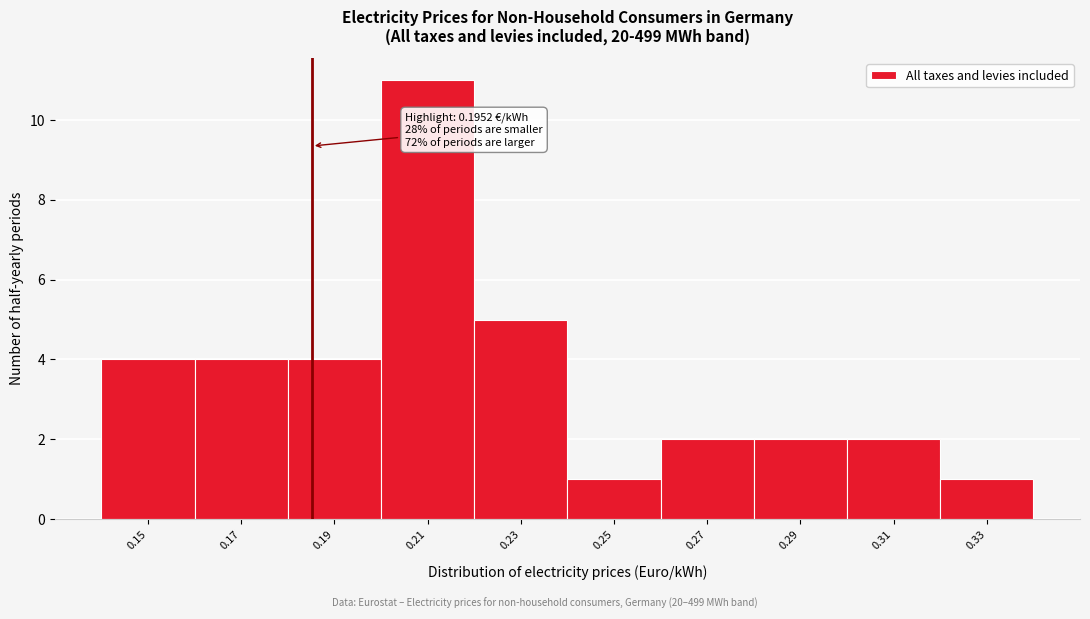

Reading left to right, what are all the values shown in this chart?

0.15=4	0.17=4	0.19=4	0.21=11	0.23=5	0.25=1	0.27=2	0.29=2	0.31=2	0.33=1